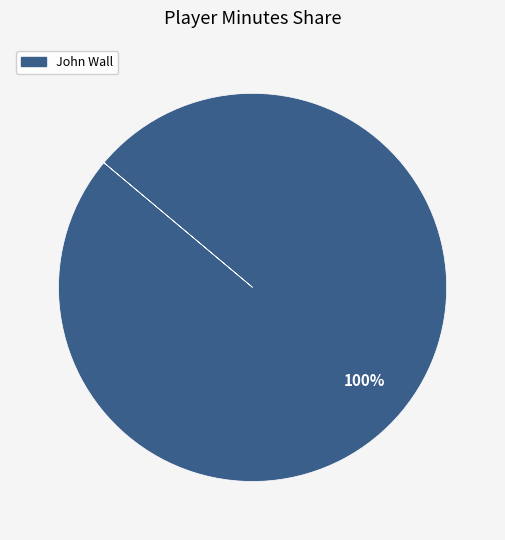

Does any single category account for the majority?

Yes